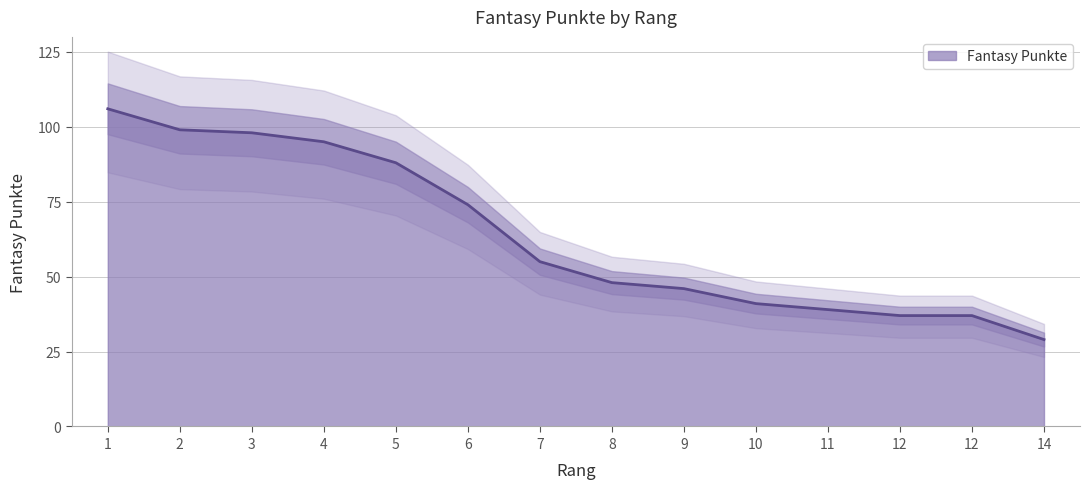

True or false: the data shows 18 at 10.

False